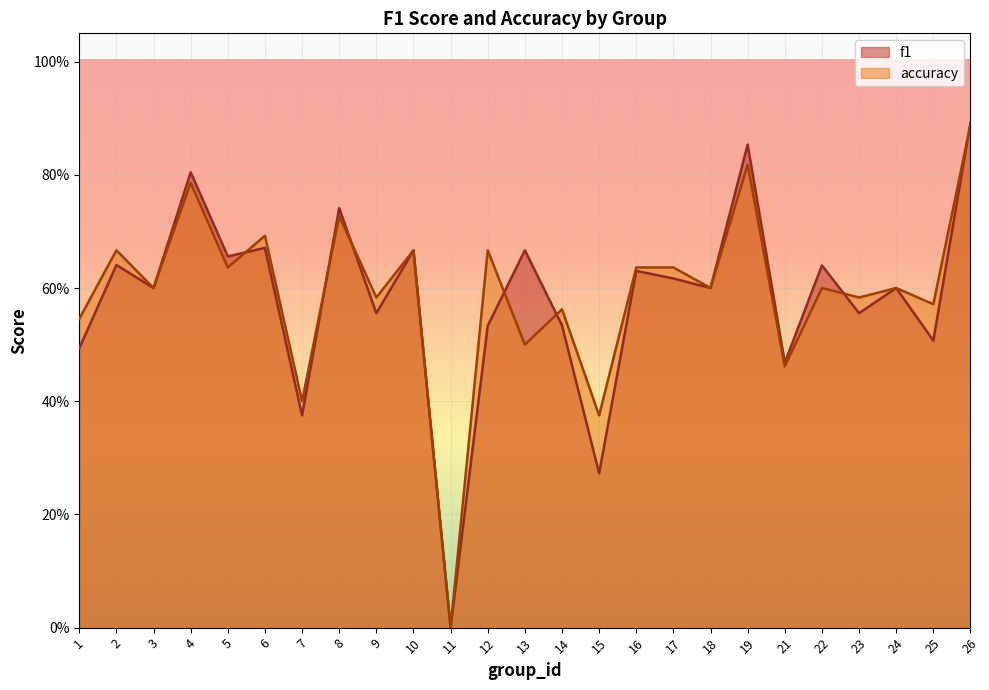

At 8, list the series in order from largest to smallest.

f1, accuracy